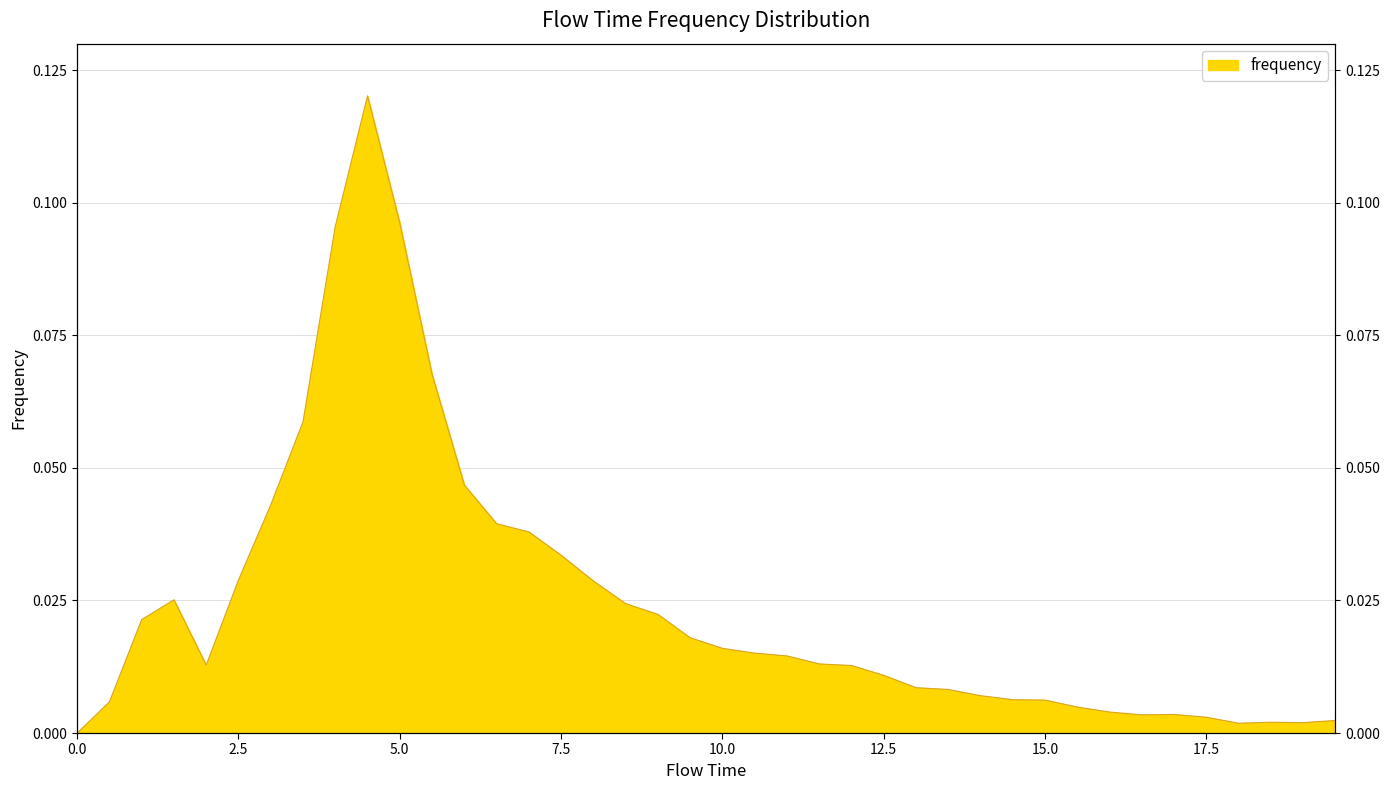

How many values are above zero?

39